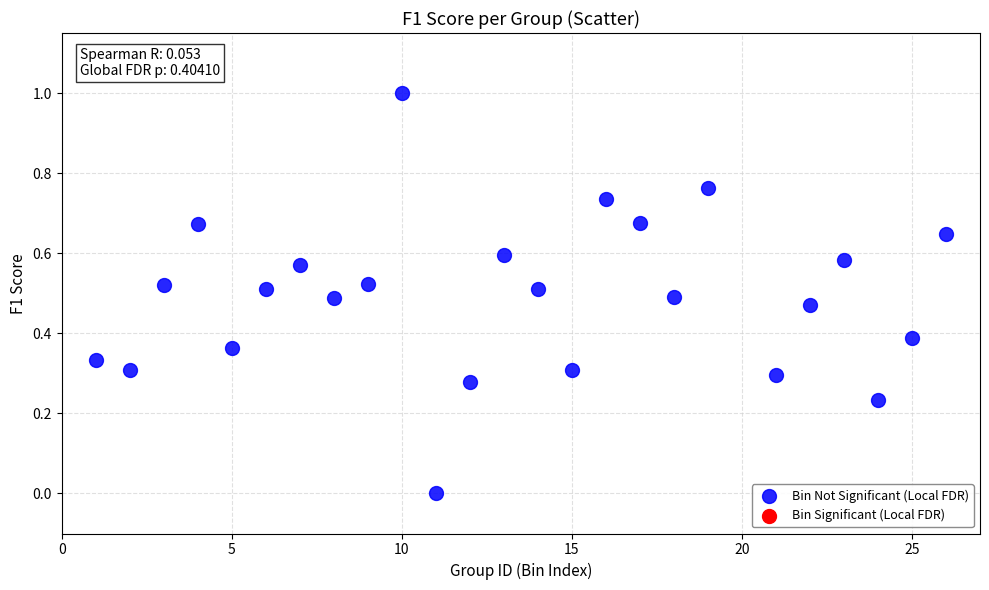

What is the range of Y values (max minus min)?

1.0